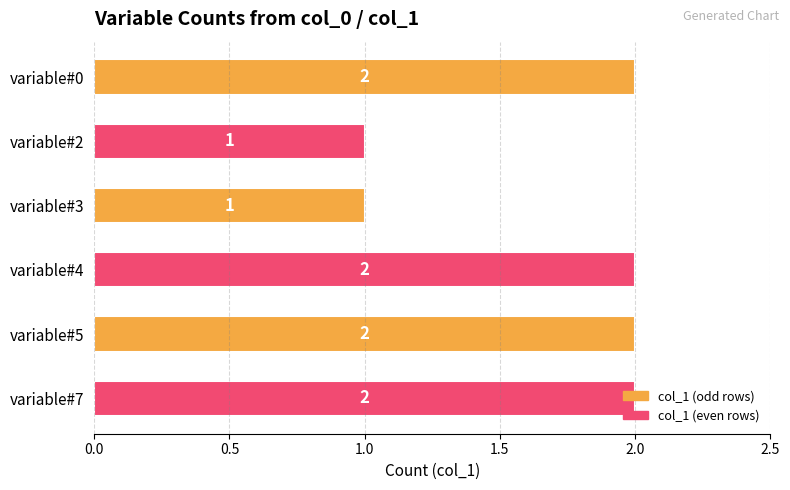

How many values are below 2?

2